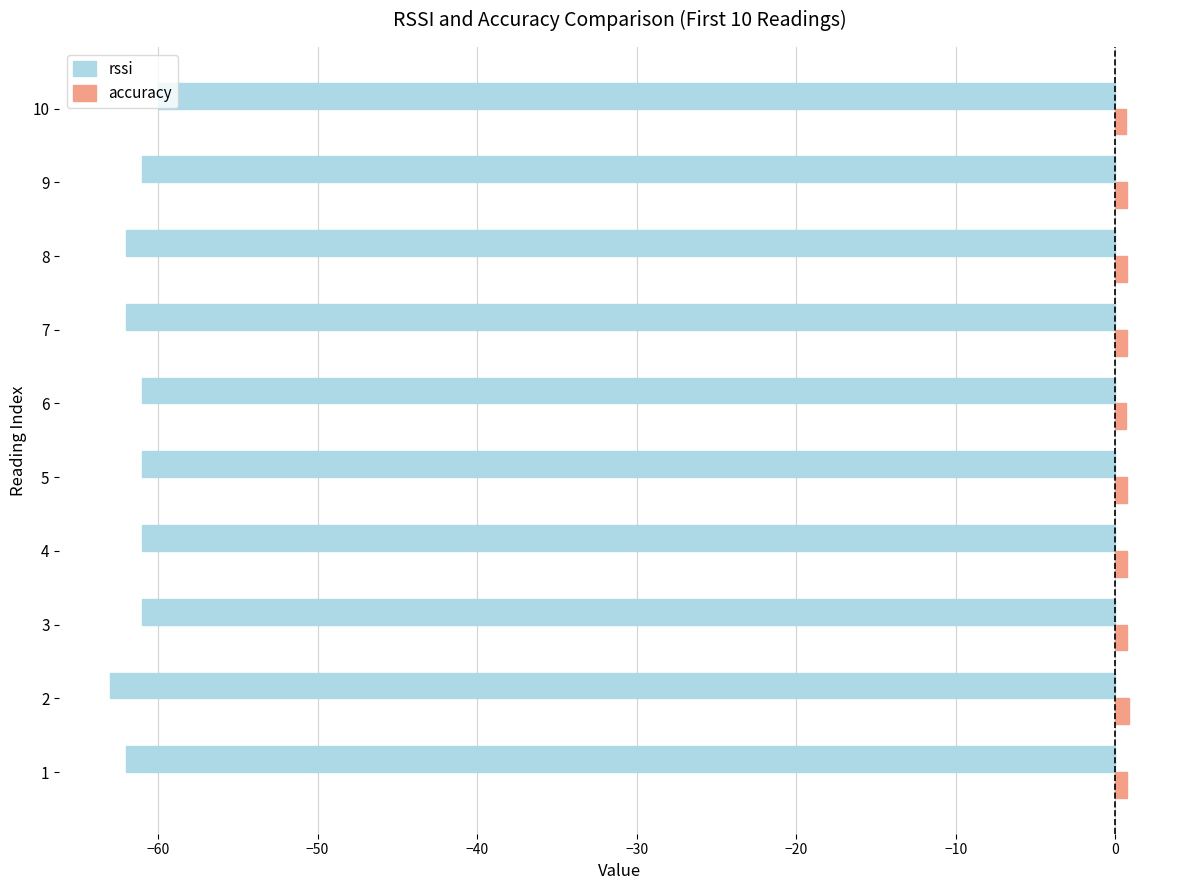

Which series has the largest total across all categories?

accuracy